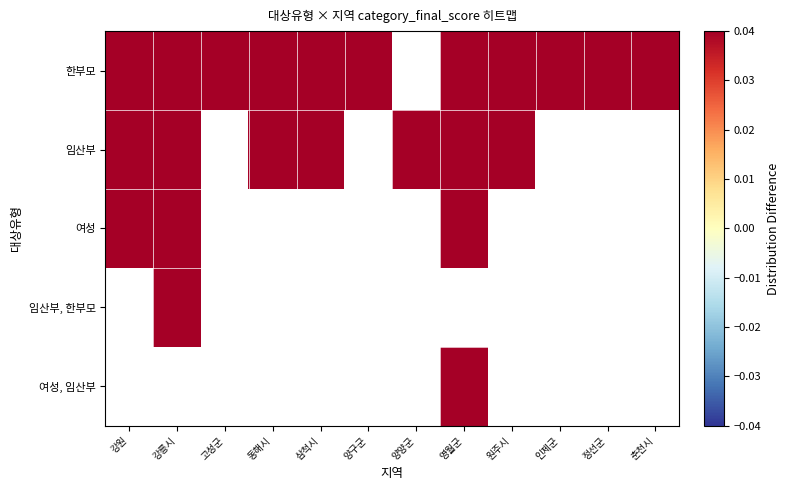

Which series has the largest range (max minus min)?

임산부